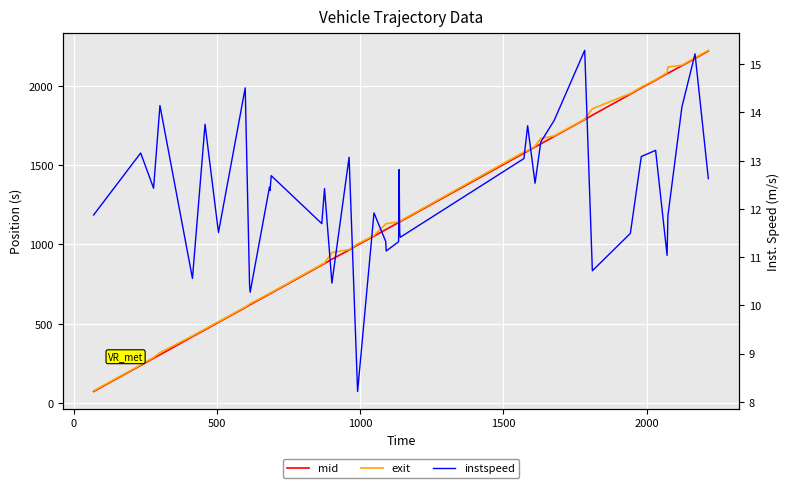

Count the number of data series in this chart.

3